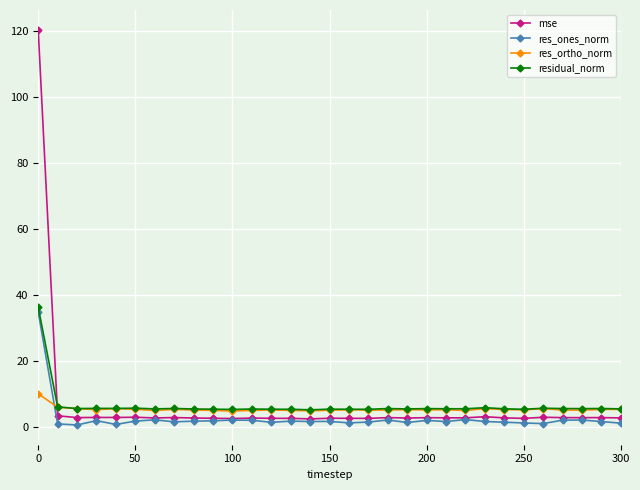

How many lines are shown in the chart?

4